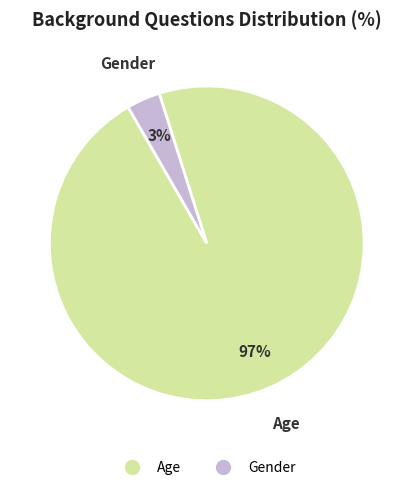

Which has a higher value, Gender or Age?

Age